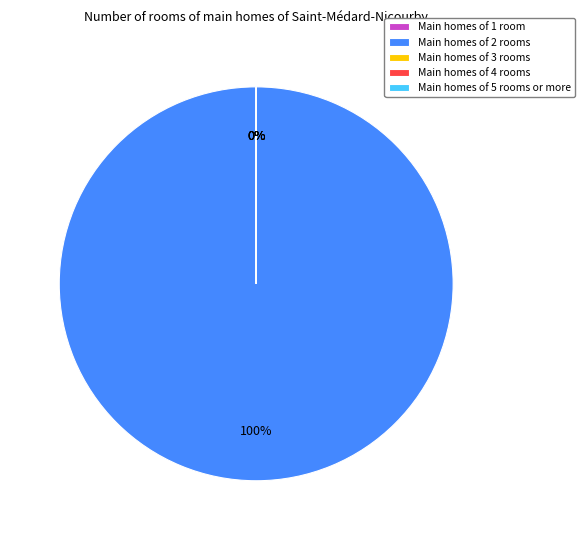

To the nearest percent, what percentage of the pie is Main homes of 2 rooms?

100%